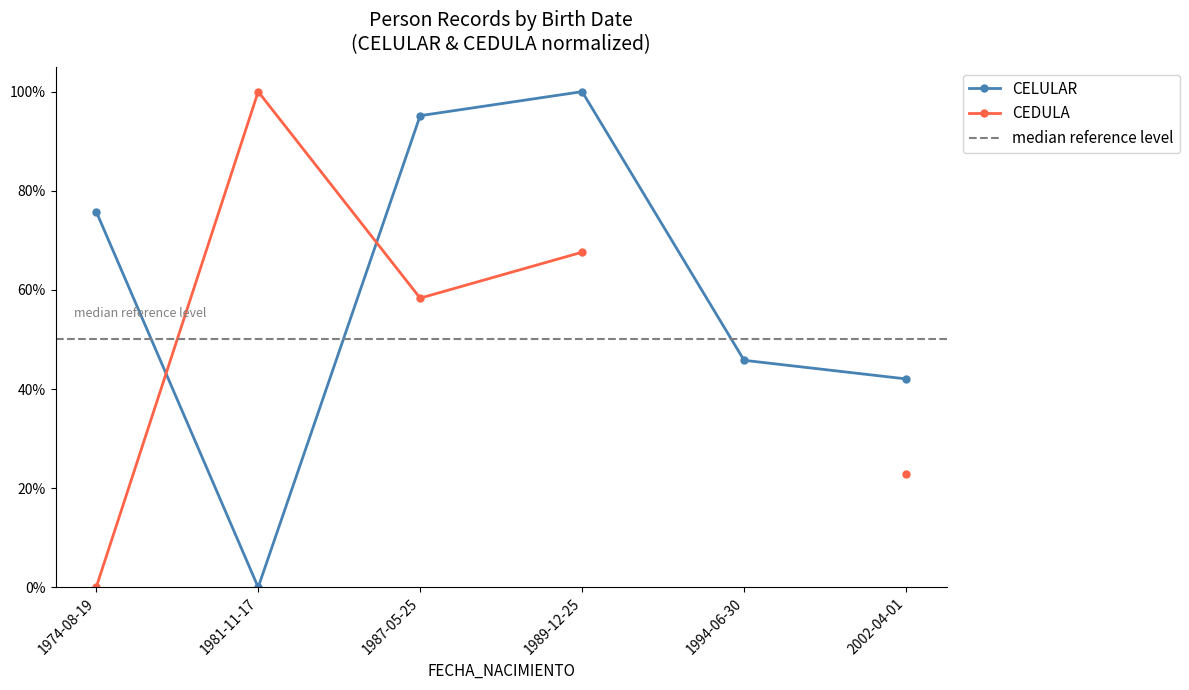

How many categories are shown in the chart?

6